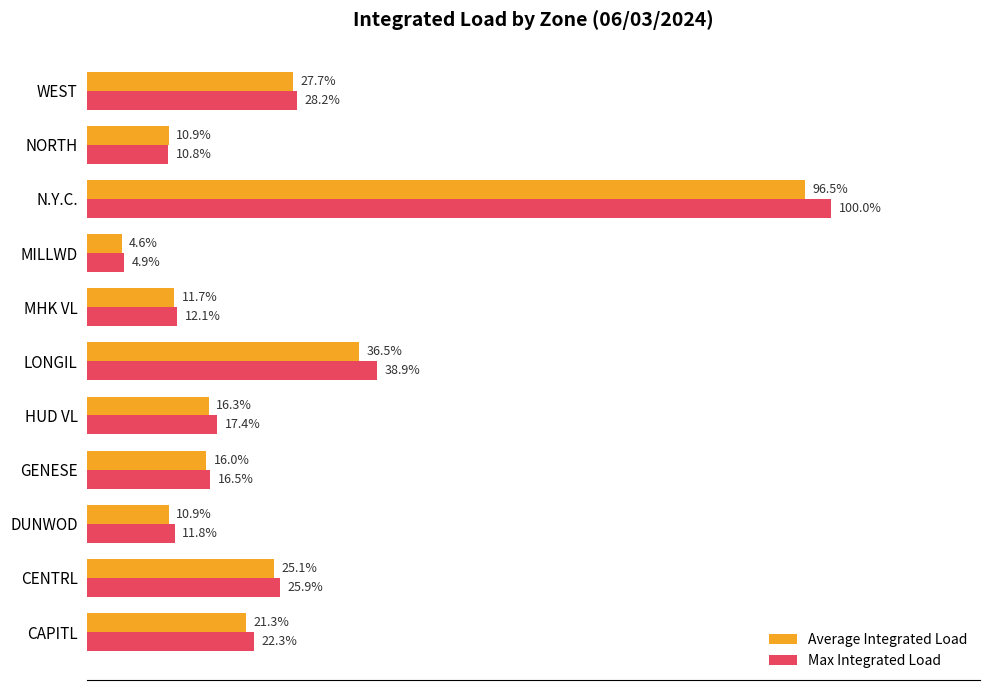

Which series has the largest total across all categories?

Max Integrated Load